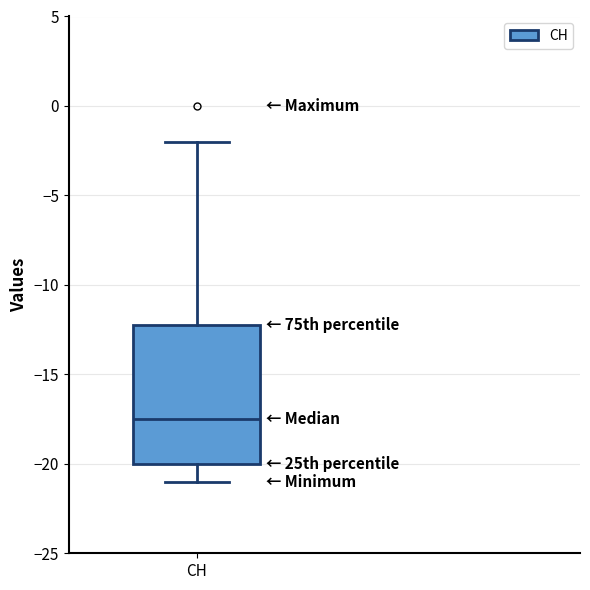

Where does the upper whisker of the box for CH end on the y-axis? The values are not printed on the chart, so give them approximately, as read against the axis.

-2.0